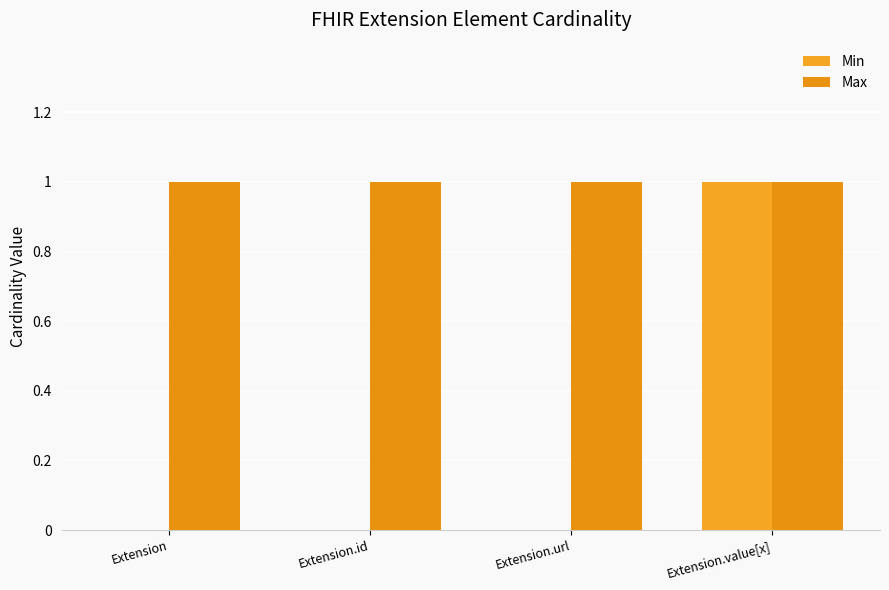

Count the number of data series in this chart.

2